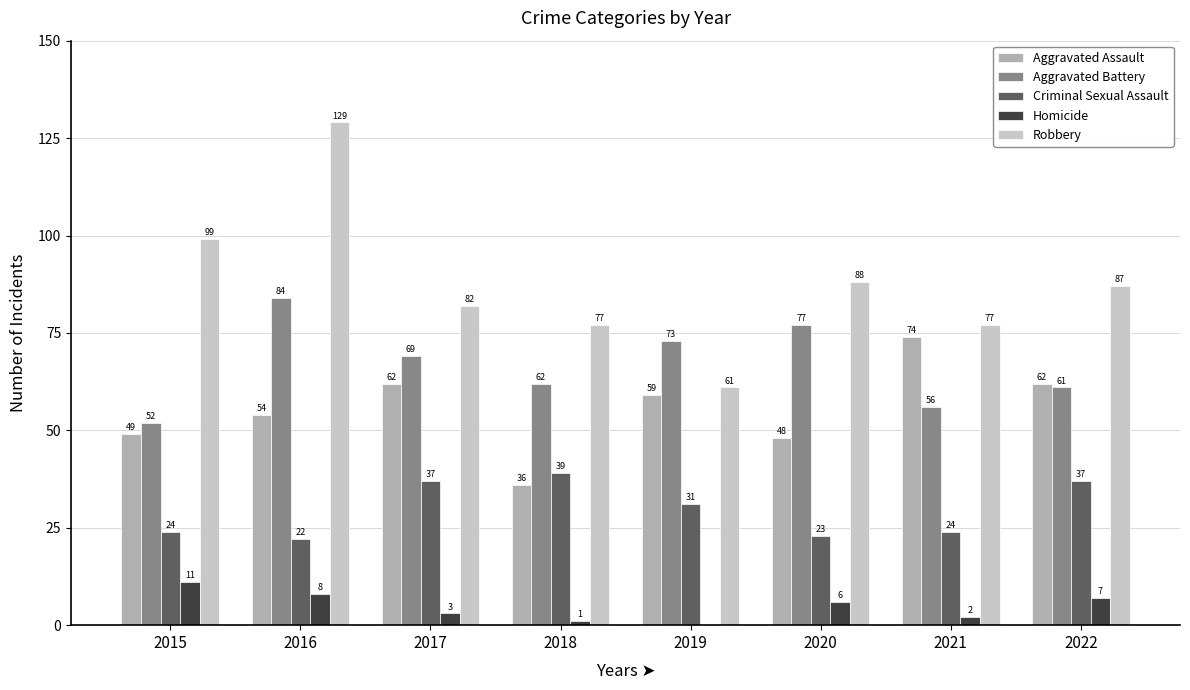

True or false: Aggravated Battery has a value of 61 at 2022.

True